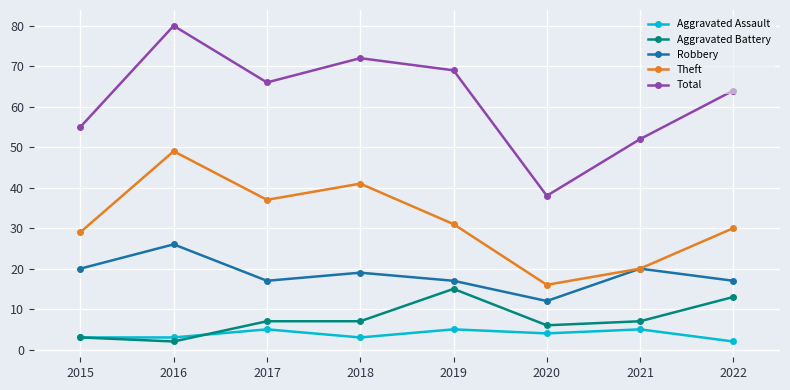

How many values in the Robbery series are below 19?

4